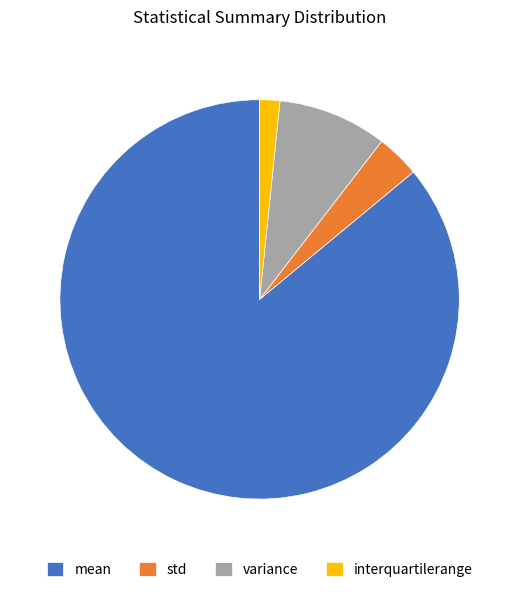

Count the number of slices in the pie.

4